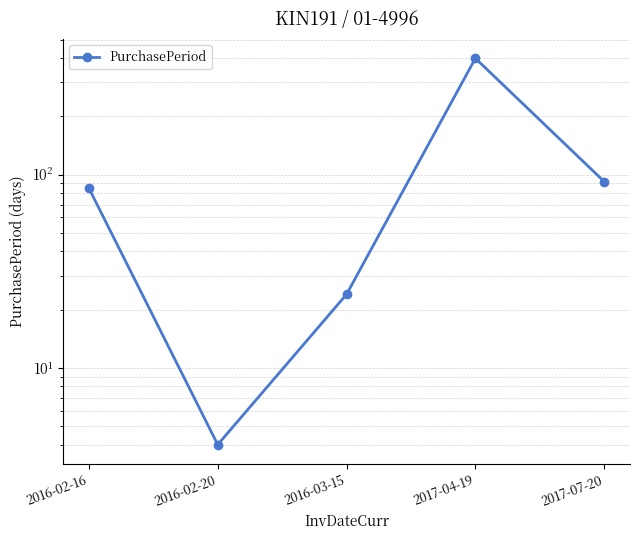

How many data points are less than 85?

2